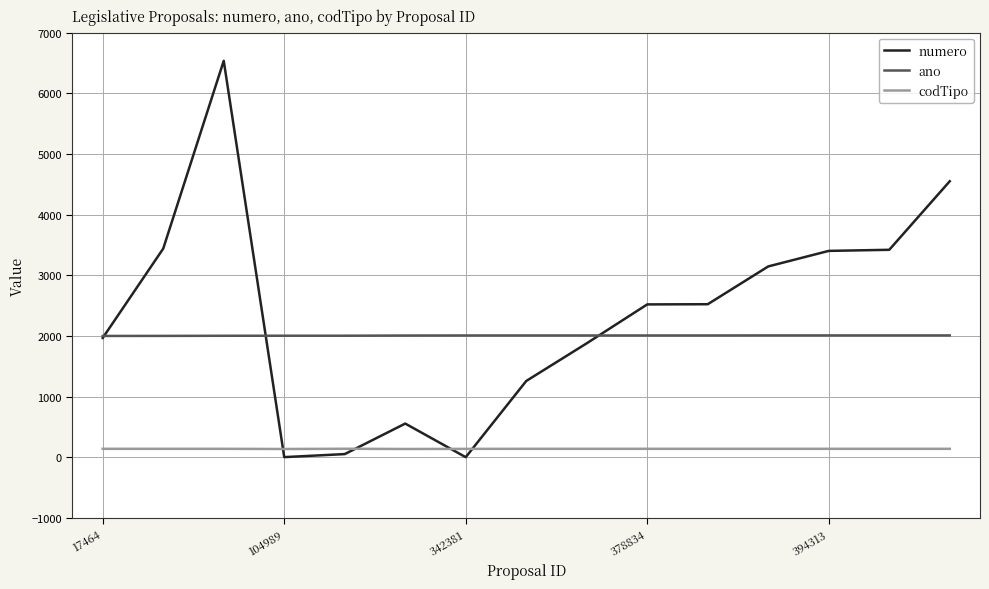

What is the greatest value displayed?

6534